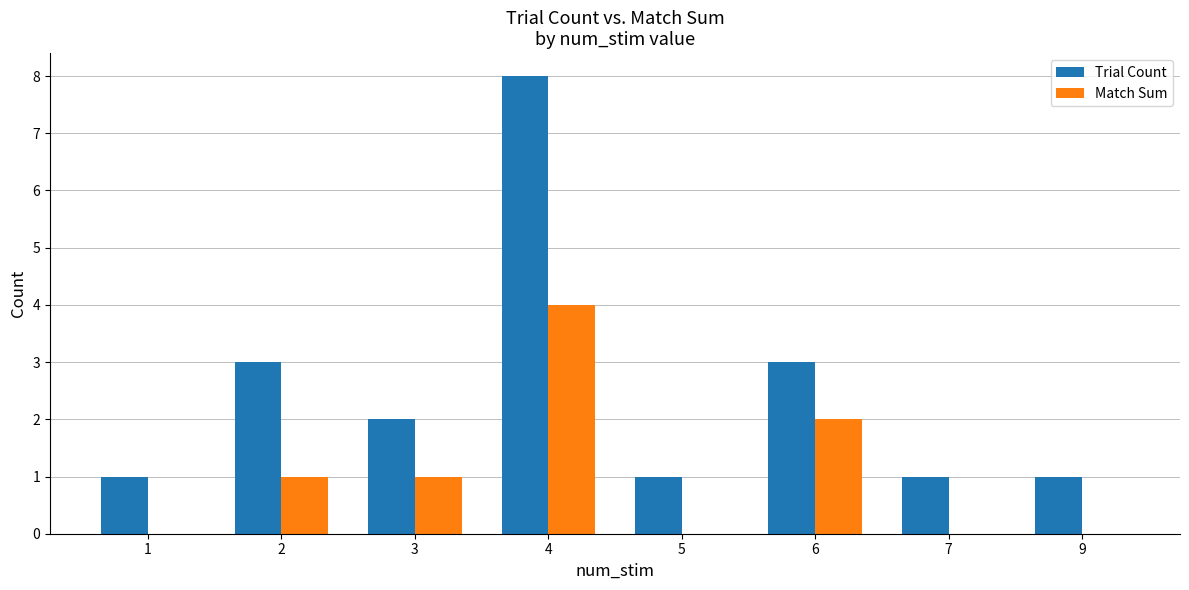

Count the number of categories in the chart.

8